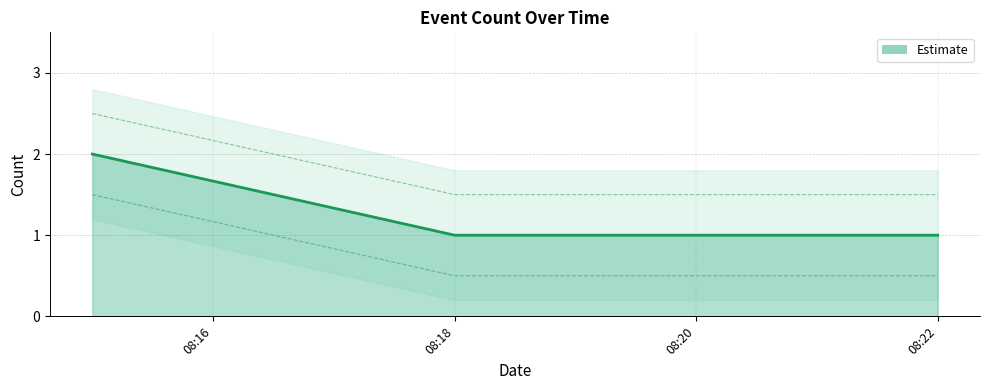

What is the value of the 2nd point from the left?

1